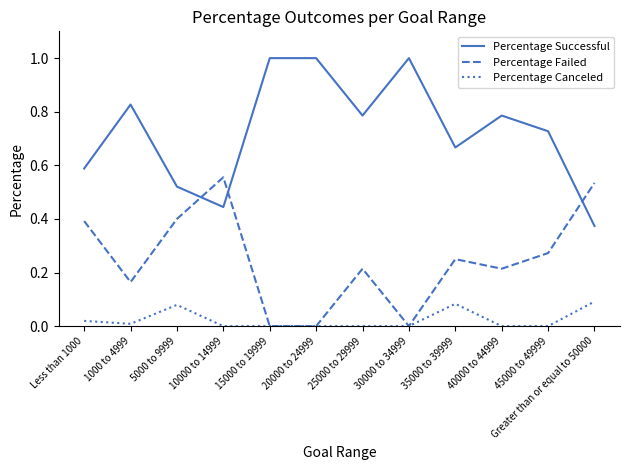

How many times do Percentage Successful and Percentage Failed cross each other?

3